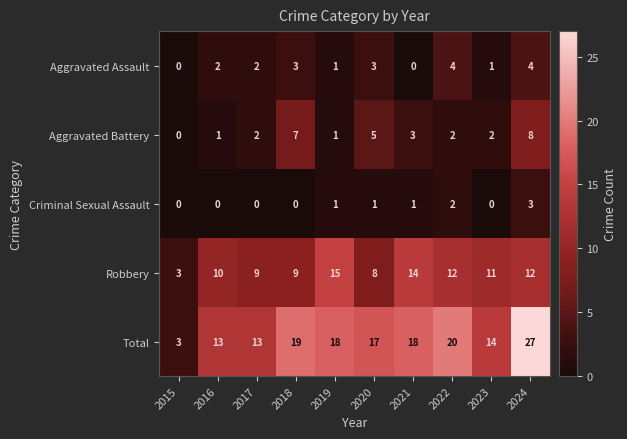

What is the sum of the Aggravated Battery values at 2018 and 2022?

9